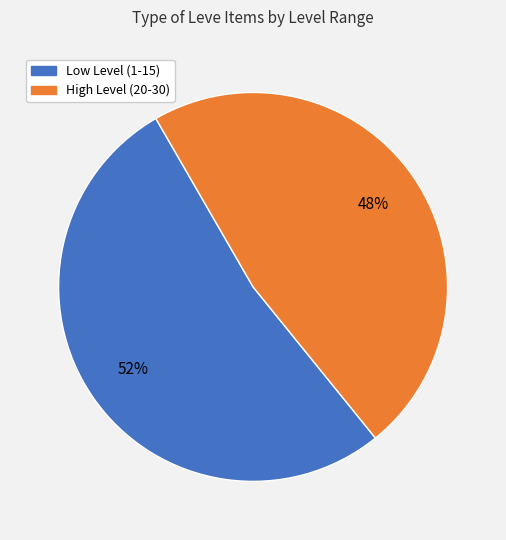

To the nearest percent, what is the average slice percentage?

50%